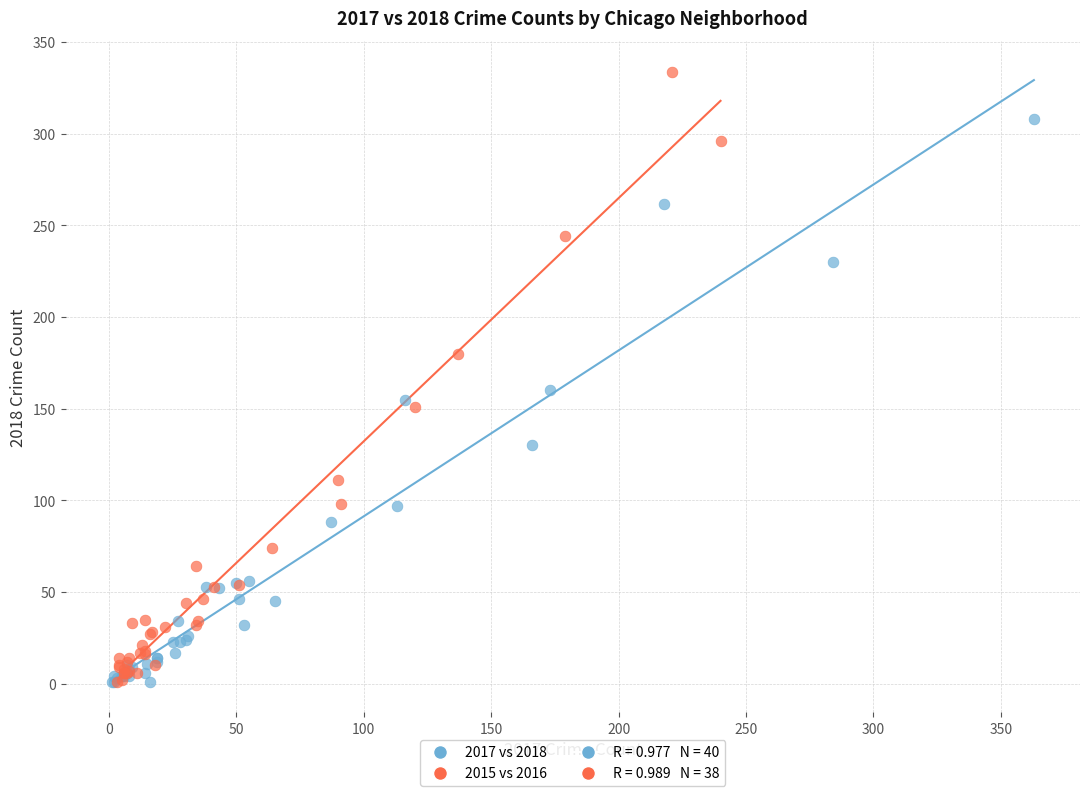

Which series has the largest Y range (max minus min)?

2015 vs 2016